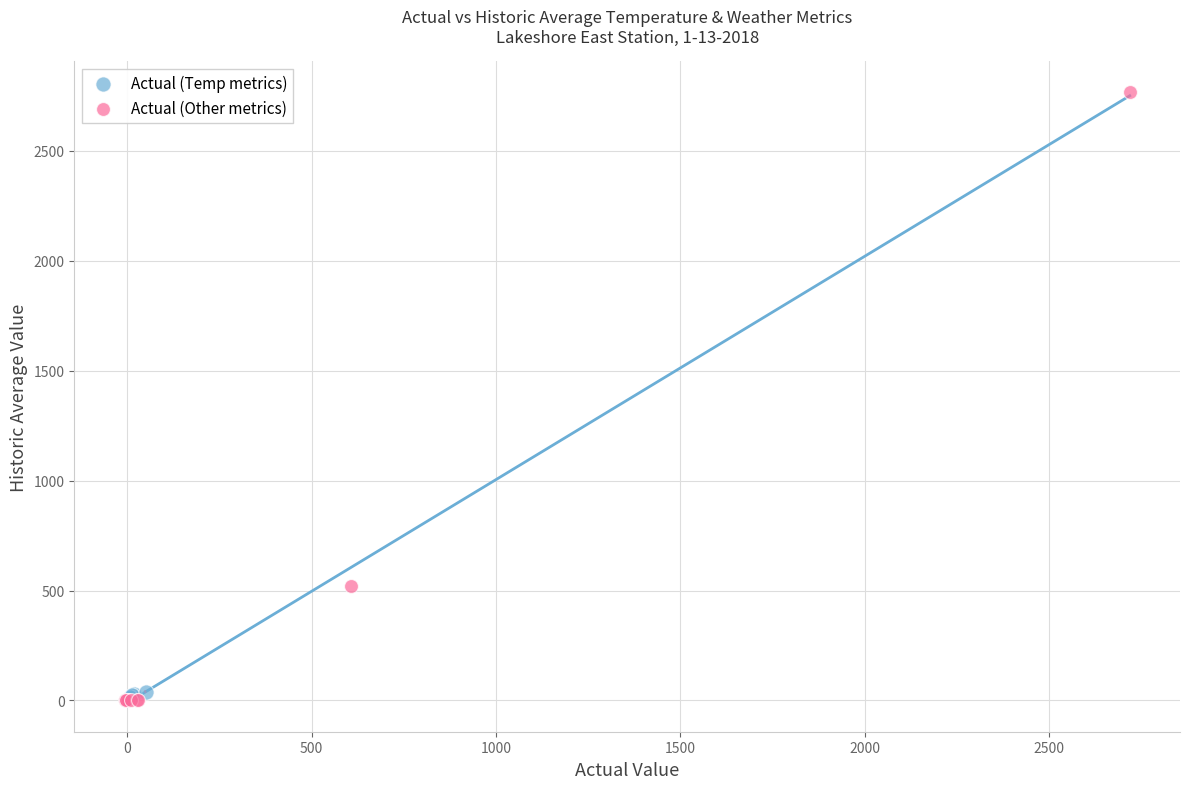

Which series has the largest Y range (max minus min)?

Actual (Other metrics)